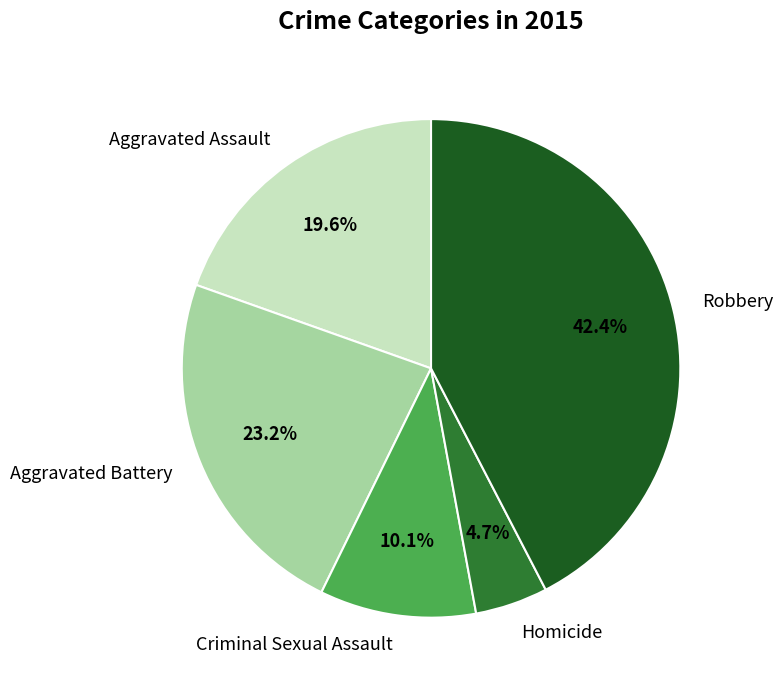

What is the total percentage of Homicide and Aggravated Battery?

27.9%